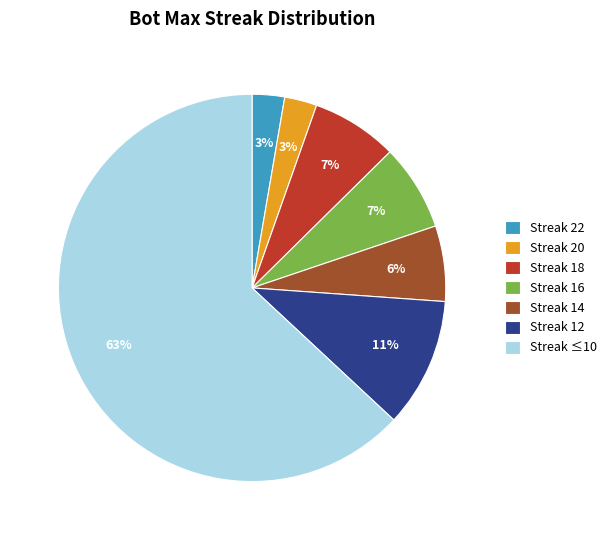

How many segments does this pie chart have?

7